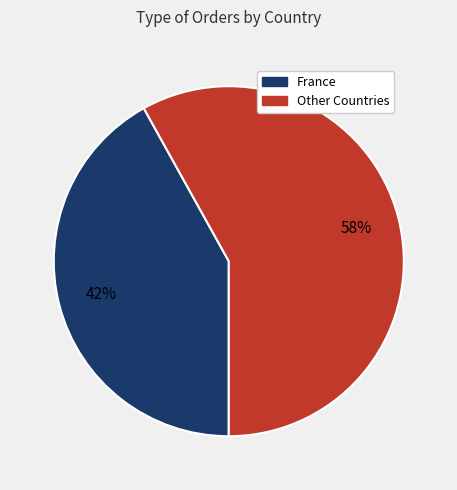

To the nearest percent, what is the average slice percentage?

50%